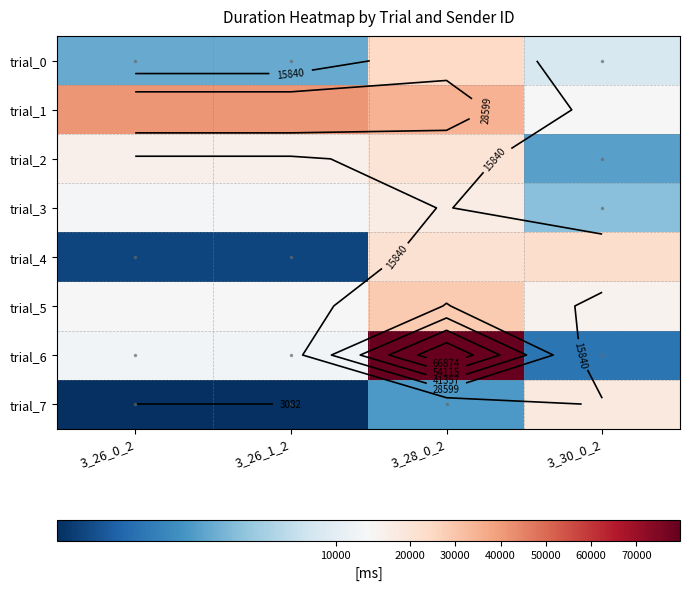

Between 3_26_0_2 and 3_26_1_2, which series saw the biggest shift?

trial_0